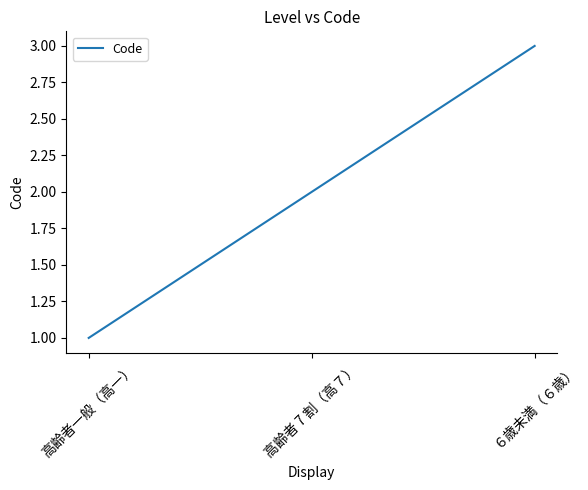

Is it true that the value at 高齢者一般（高一） is 1?

True